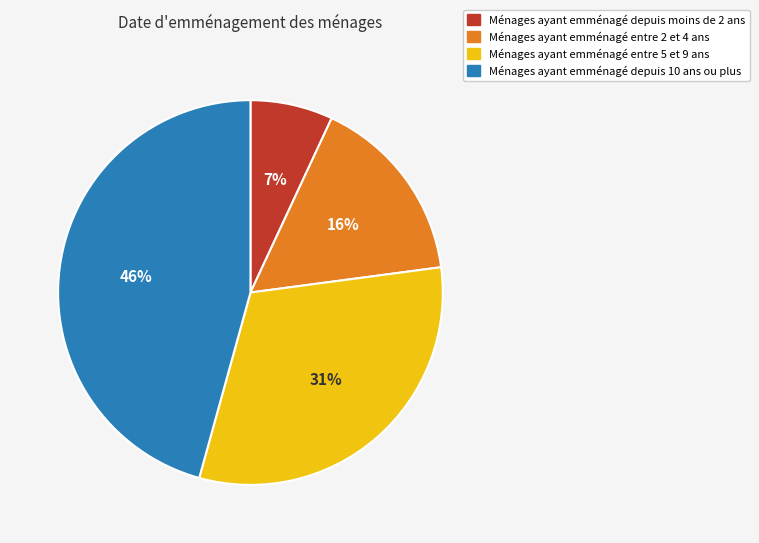

True or false: Ménages ayant emménagé entre 2 et 4 ans accounts for 10% of the total.

False